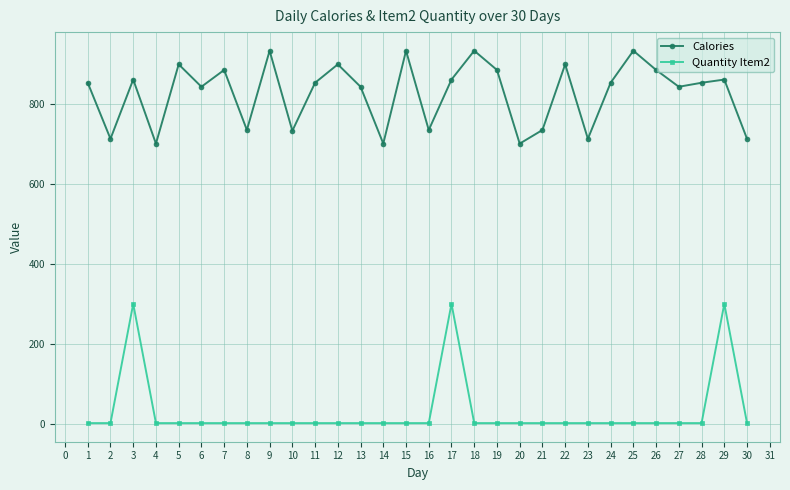

Is it true that Quantity Item2 equals 2 at 24?

True